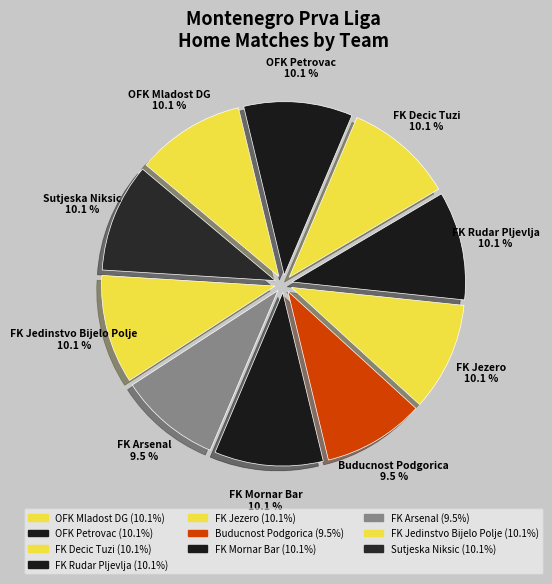

How many segments does this pie chart have?

10